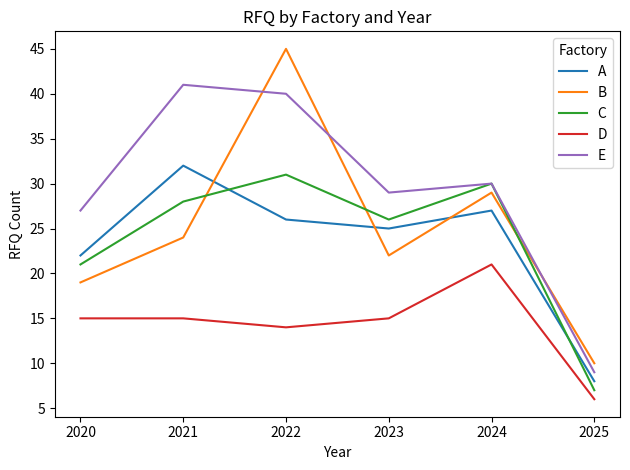

What is the difference between the maximum and minimum values in the E series?

32